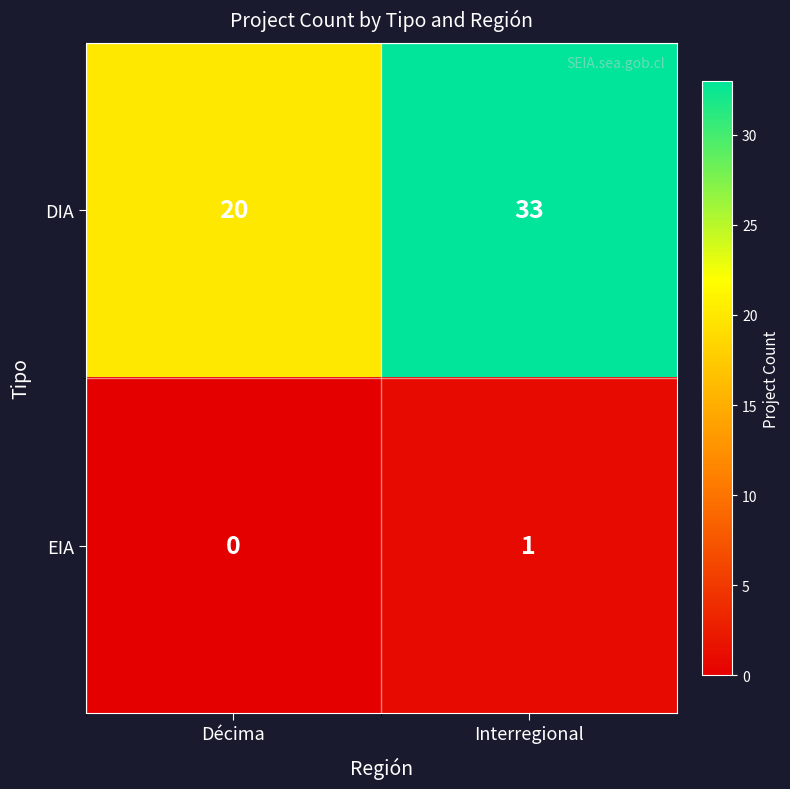

The value of DIA at Interregional is 33. True or false?

True